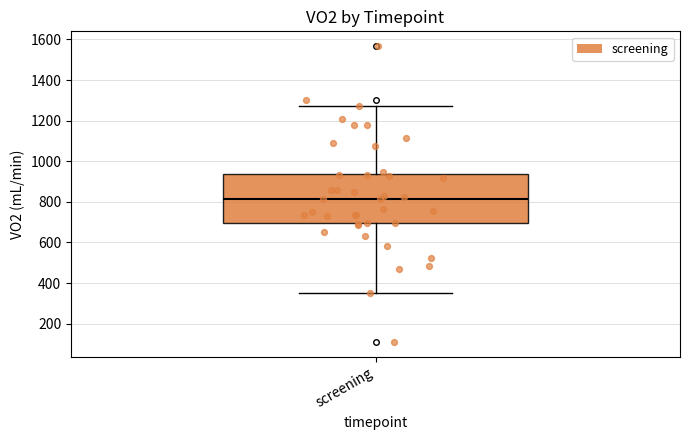

Read this box plot against the y-axis: the position of the median line, the range covered by the box, and the ends of both whiskers. The values are not printed on the chart, so give them approximately, as read against the axis.

median 820, box 700 to 940, whiskers 360 to 1280